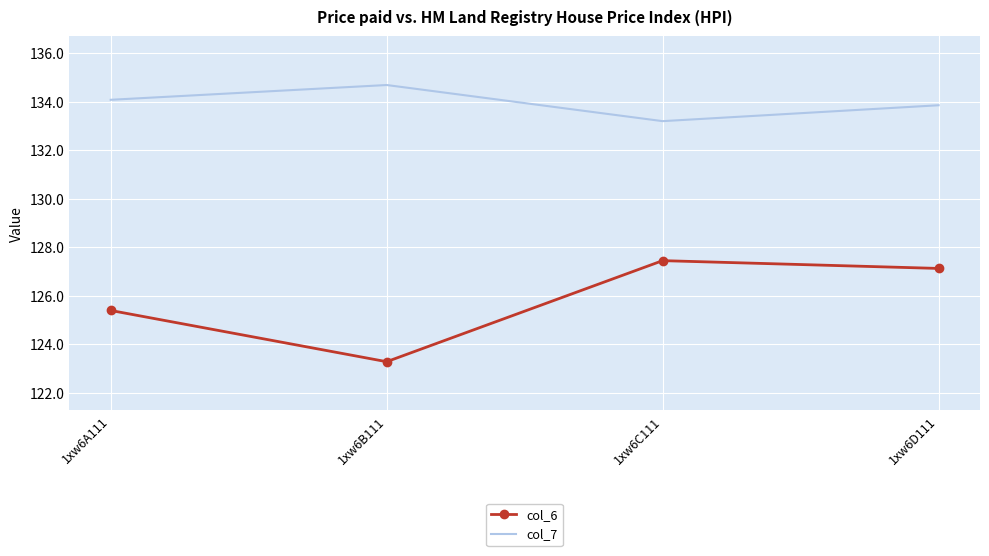

At which category is the sum across all series the highest?

1xw6D111